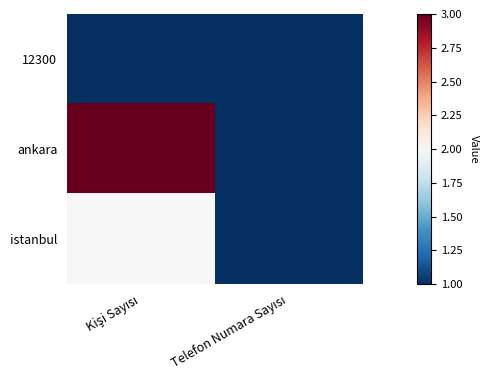

Count the number of data series in this chart.

3